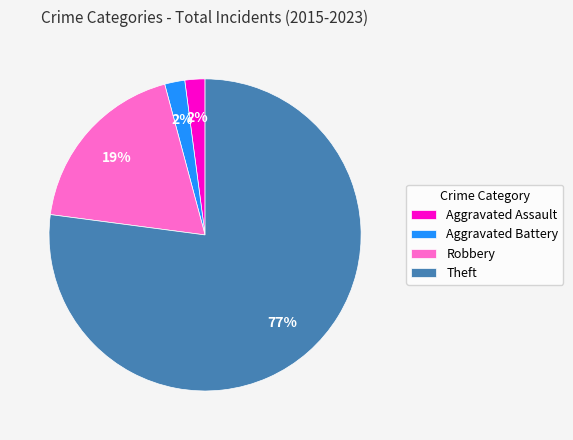

Is it true that Theft is 77% of the pie?

True